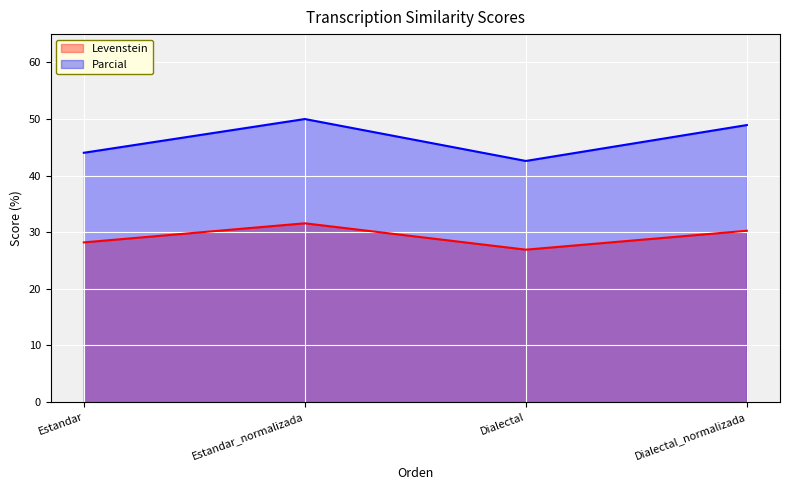

What is the label of the 4th point from the right?

Estandar